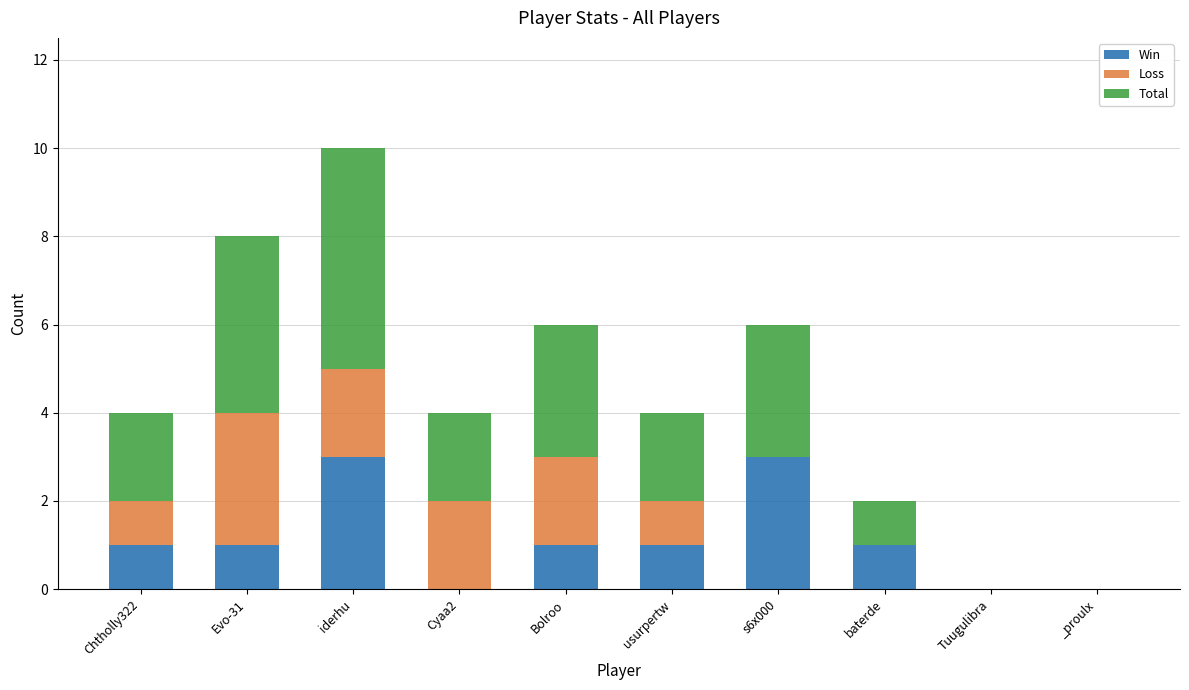

What is the sum of all Win values?

11